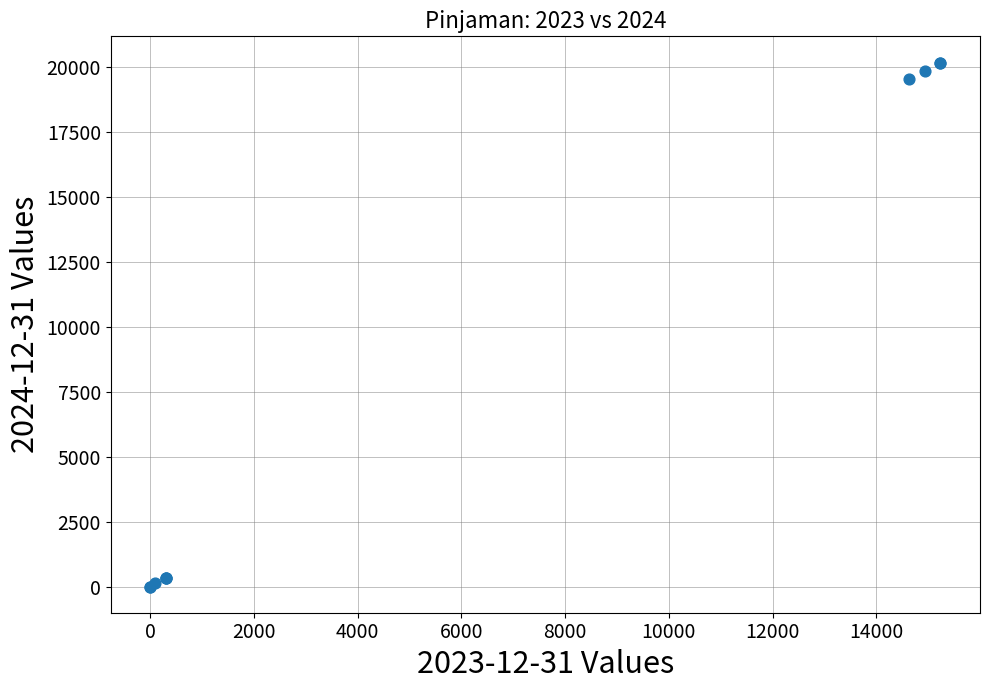

What Y value in the scatter plot is closest to 10092?

19558.0